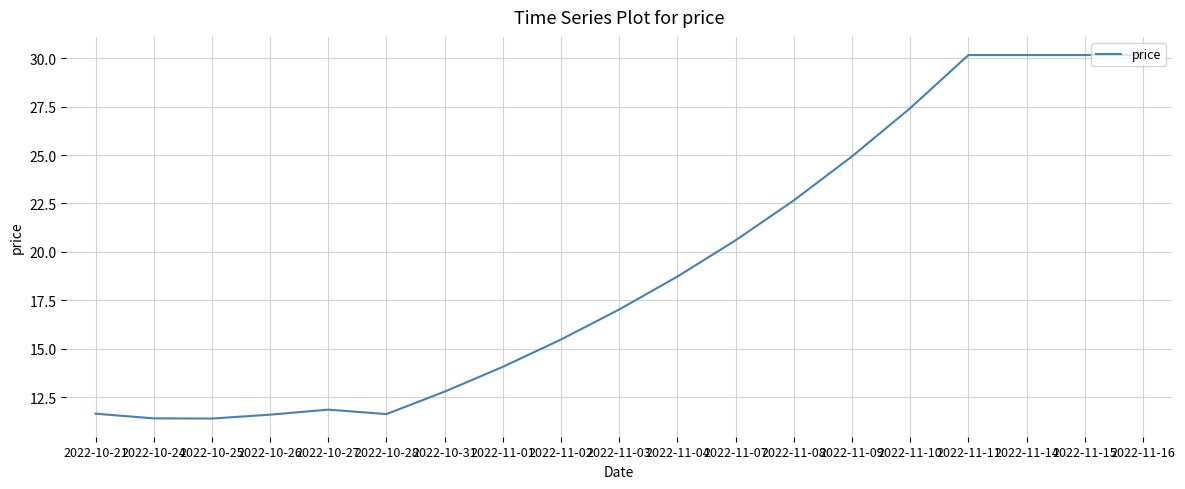

Does the chart have visible grid lines?

Yes